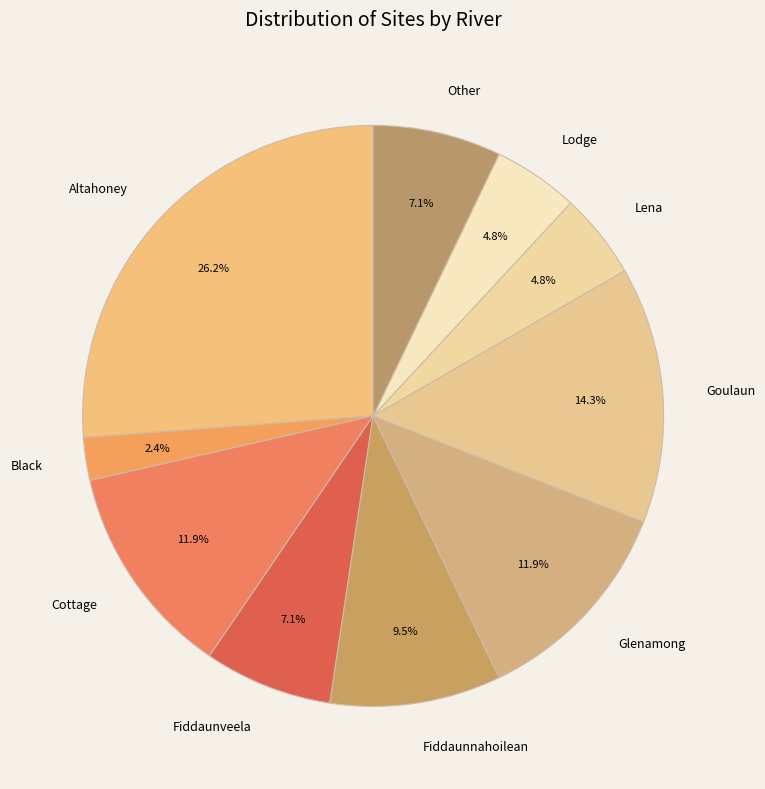

Which category has the biggest portion of the pie?

Altahoney